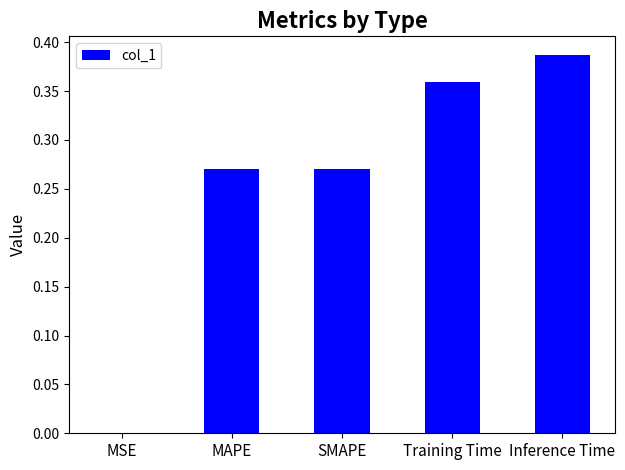

Is it true that the value at Training Time is 0.5?

False